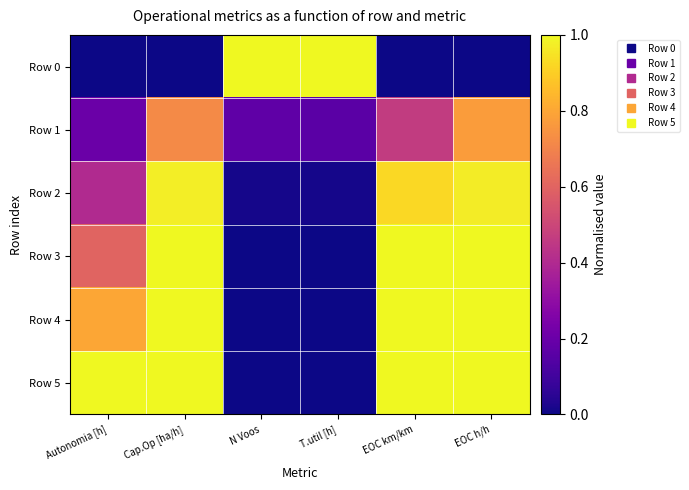

Reading right to left, extract all data points from this chart.

Row 0: EOC h/h=0.0	EOC km/km=0.0	T.util [h]=1.0	N Voos=1.0	Cap.Op [ha/h]=0.0	Autonomia [h]=0.0
Row 1: EOC h/h=0.8	EOC km/km=0.5	T.util [h]=0.2	N Voos=0.2	Cap.Op [ha/h]=0.7	Autonomia [h]=0.2
Row 2: EOC h/h=1.0	EOC km/km=0.9	T.util [h]=0.0	N Voos=0.0	Cap.Op [ha/h]=1.0	Autonomia [h]=0.4
Row 3: EOC h/h=1.0	EOC km/km=1.0	T.util [h]=0.0	N Voos=0.0	Cap.Op [ha/h]=1.0	Autonomia [h]=0.6
Row 4: EOC h/h=1.0	EOC km/km=1.0	T.util [h]=0.0	N Voos=0.0	Cap.Op [ha/h]=1.0	Autonomia [h]=0.8
Row 5: EOC h/h=1.0	EOC km/km=1.0	T.util [h]=0.0	N Voos=0.0	Cap.Op [ha/h]=1.0	Autonomia [h]=1.0